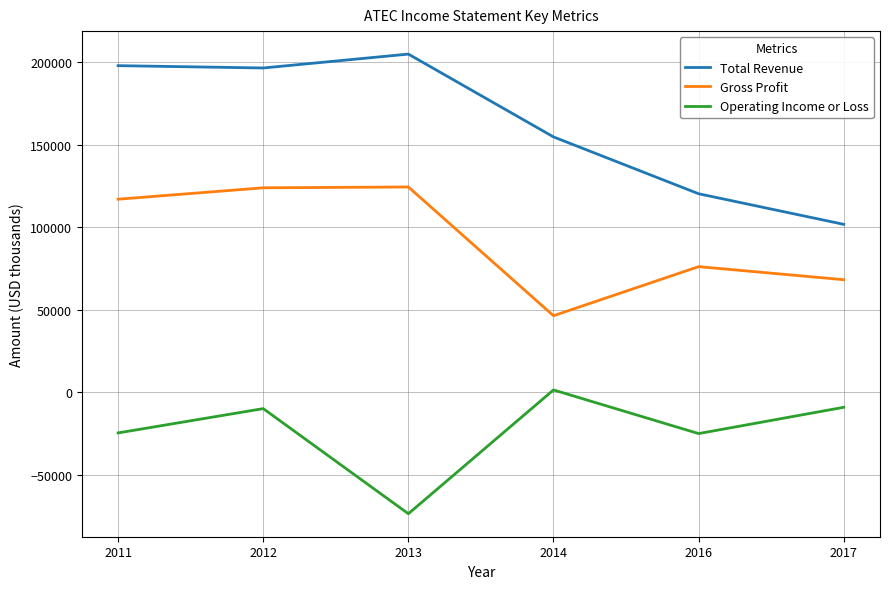

True or false: Gross Profit has more than 2 points higher than both neighbors.

False